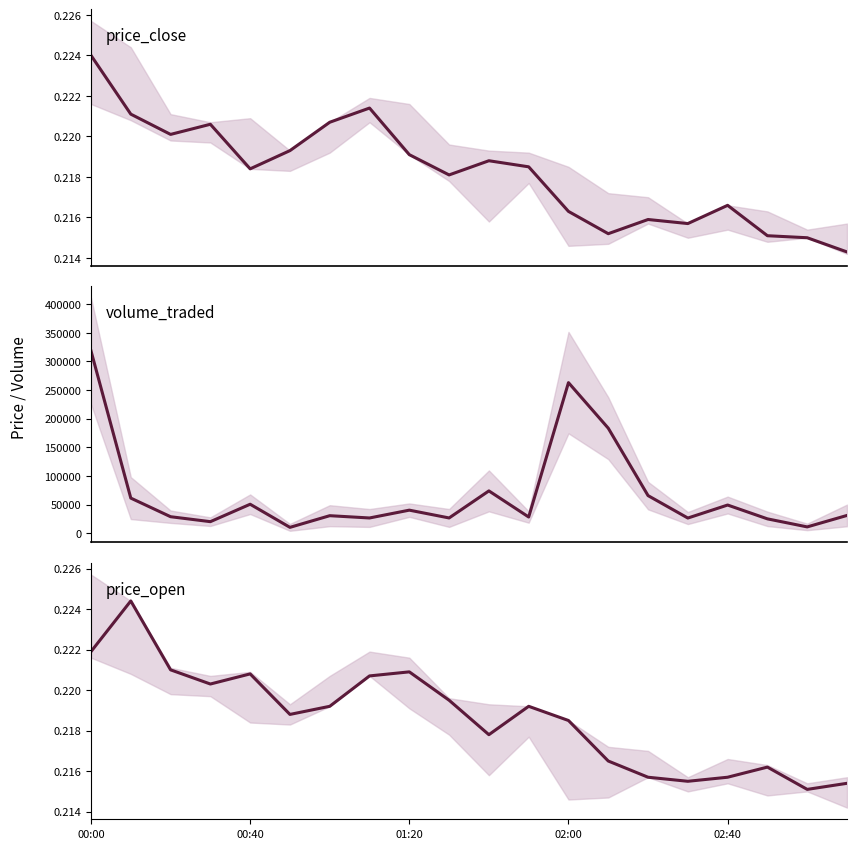

Is the value of volume_traded at 12 greater than the value of price_open at 6?

Yes